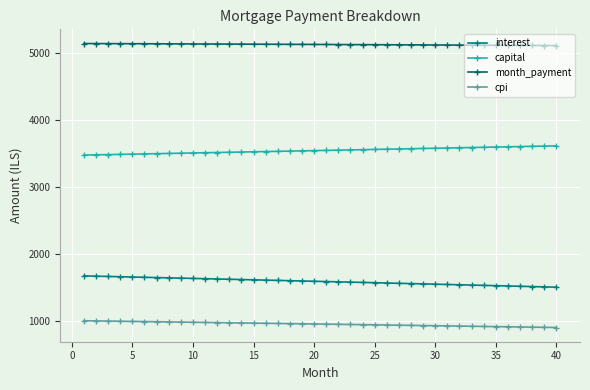

How many distinct data groups are displayed?

4